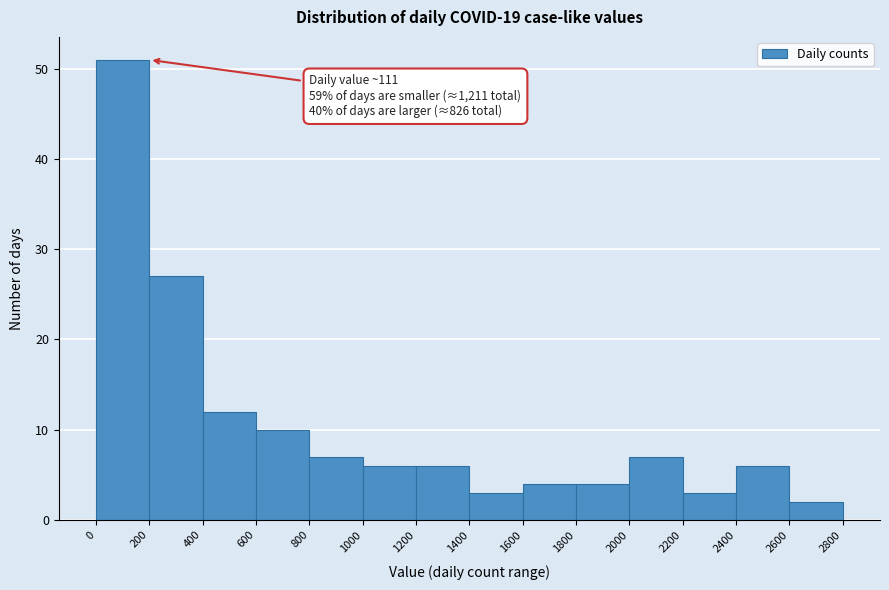

Over which range of the x-axis is the bar tallest?

0 to 200